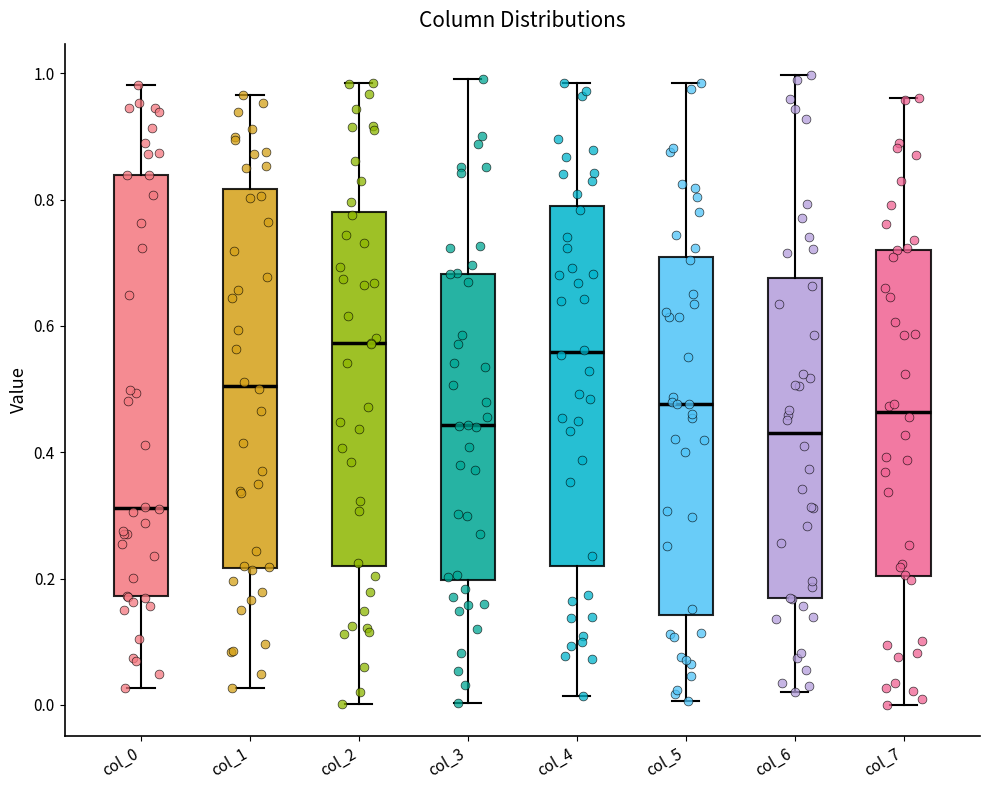

Where does the upper whisker of the box for col_5 end on the y-axis? The values are not printed on the chart, so give them approximately, as read against the axis.

0.98